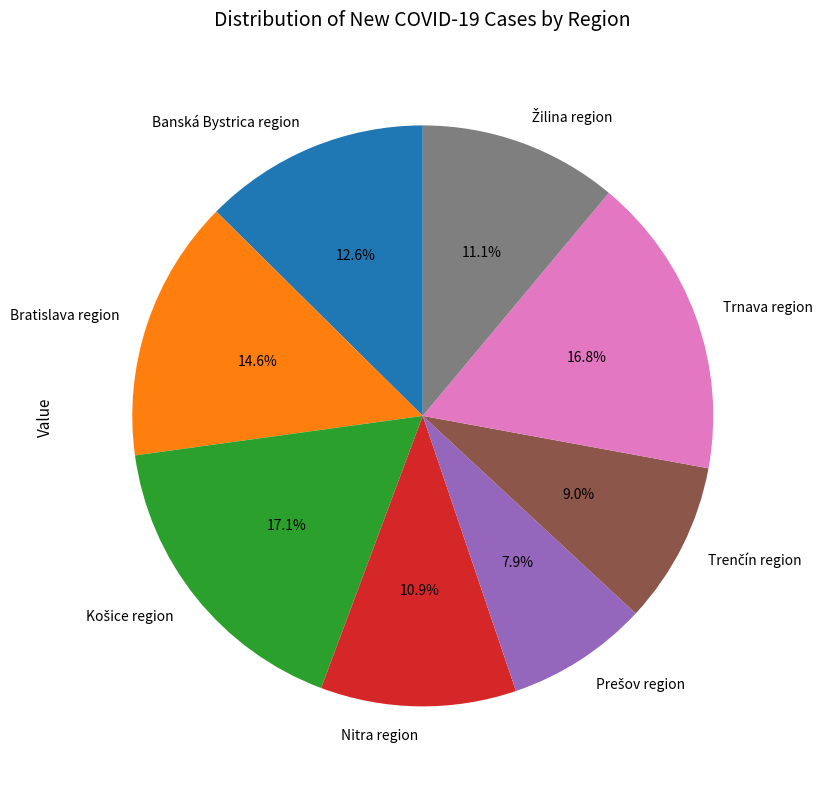

What is the total percentage of Bratislava region and Nitra region?

25.5%